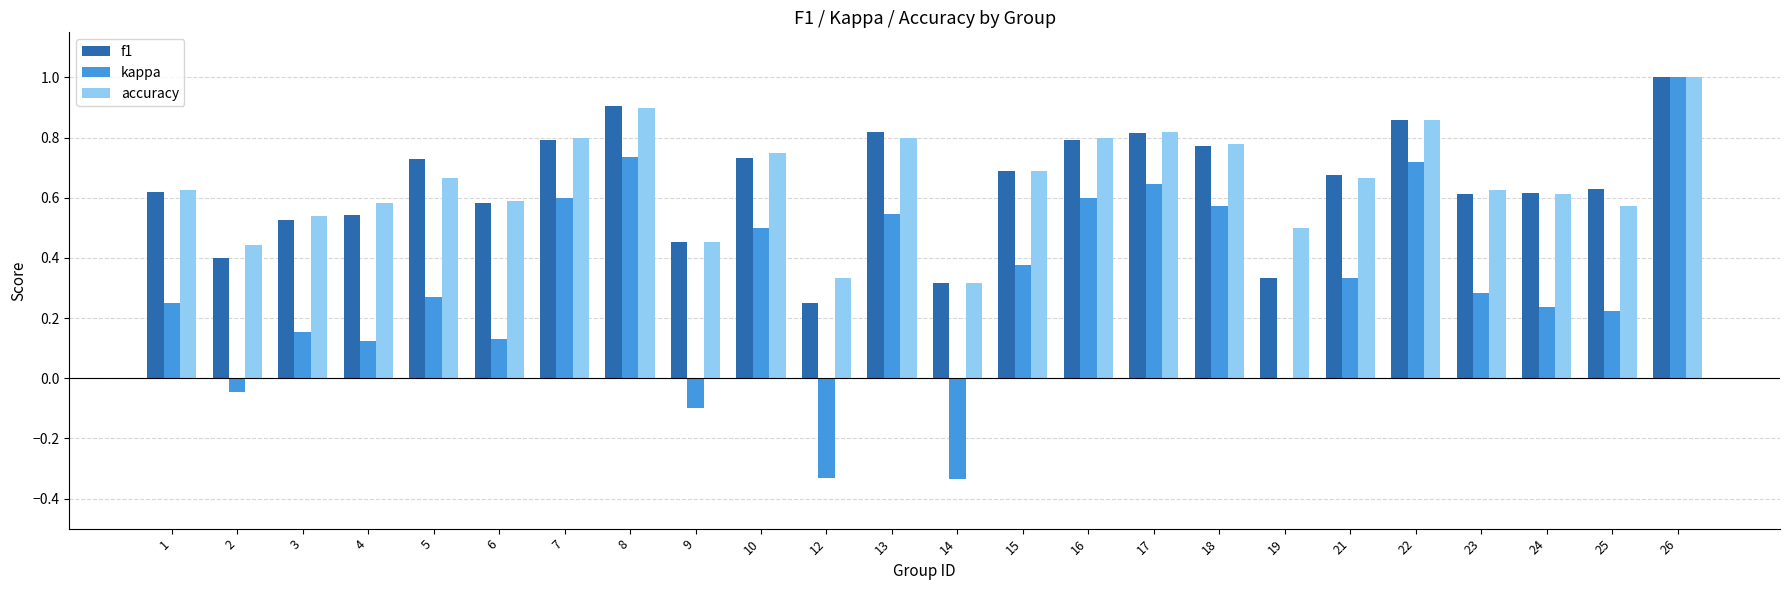

The accuracy series shows 1.2 at 7. True or false?

False